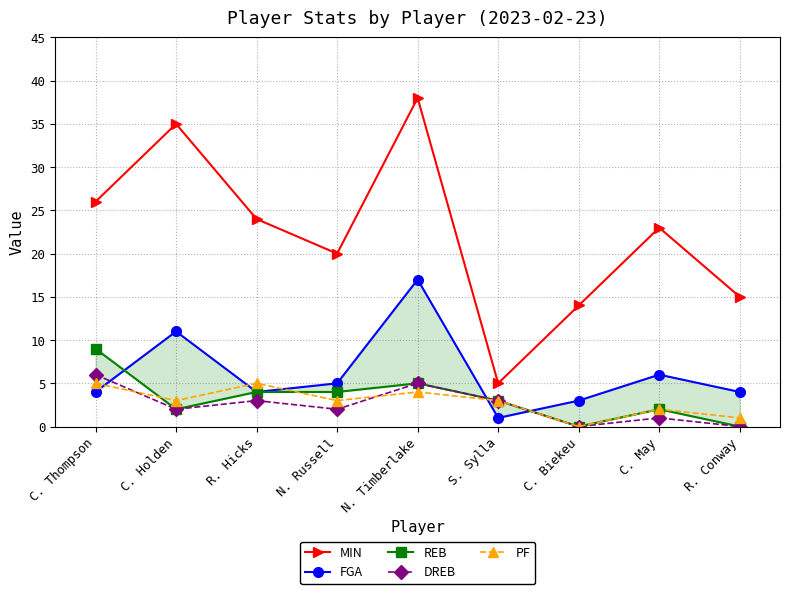

Reading left to right, transcribe all the data shown in this chart.

MIN: 26	35	24	20	38	5	14	23	15
FGA: 4	11	4	5	17	1	3	6	4
REB: 9	2	4	4	5	3	0	2	0
DREB: 6	2	3	2	5	3	0	1	0
PF: 5	3	5	3	4	3	0	2	1